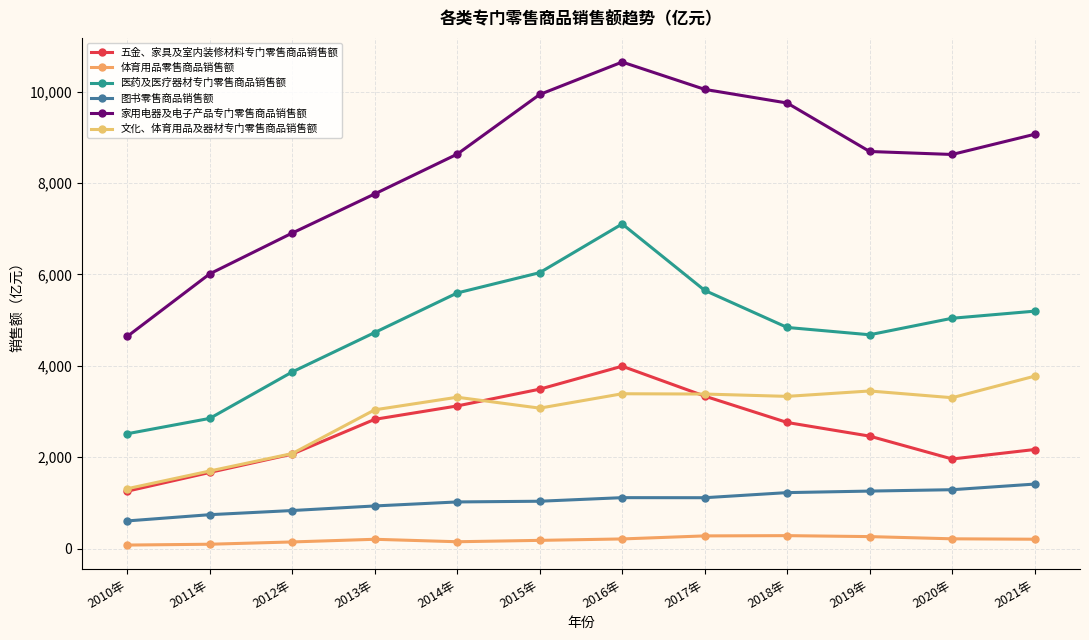

Is this an area chart (filled region under the line)?

No